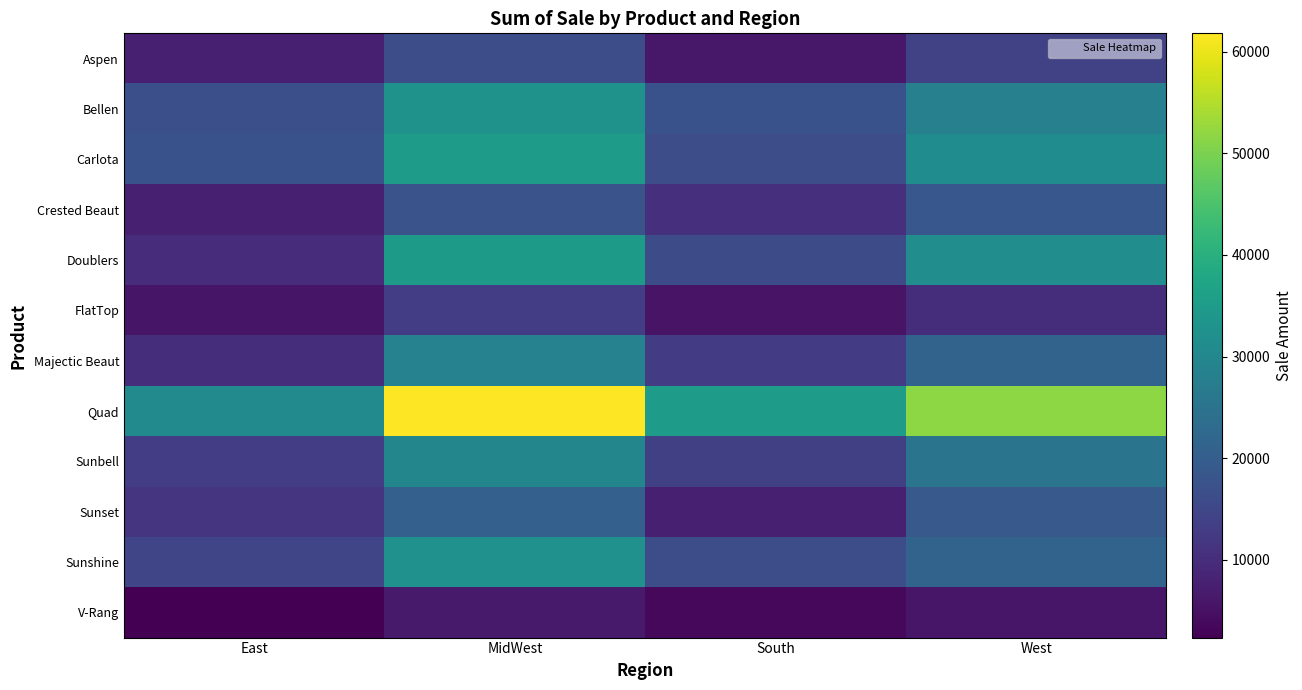

Which series has the largest total across all categories?

Quad